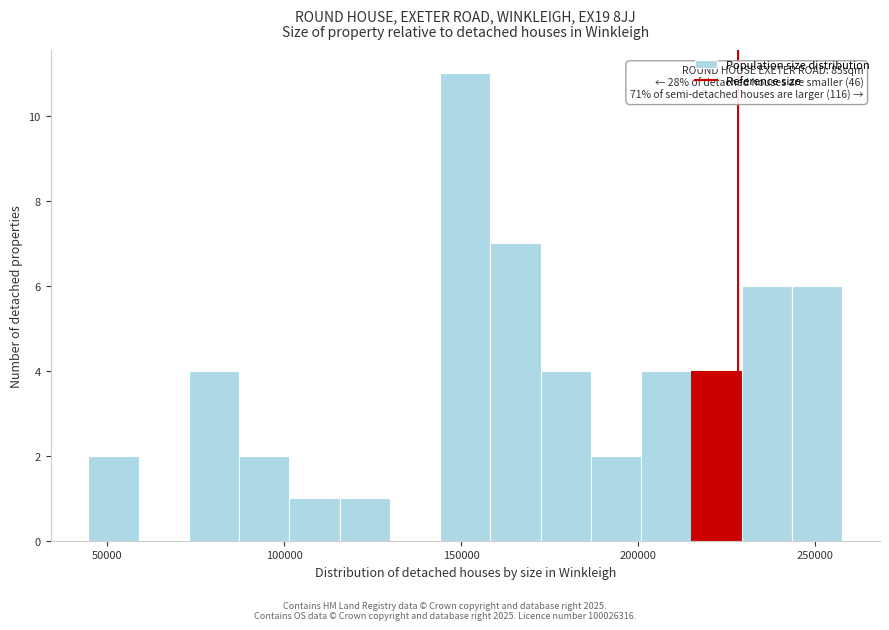

Around what value on the x-axis is the tallest bar? Give the approximate position of its centre, as read against the axis.

150000